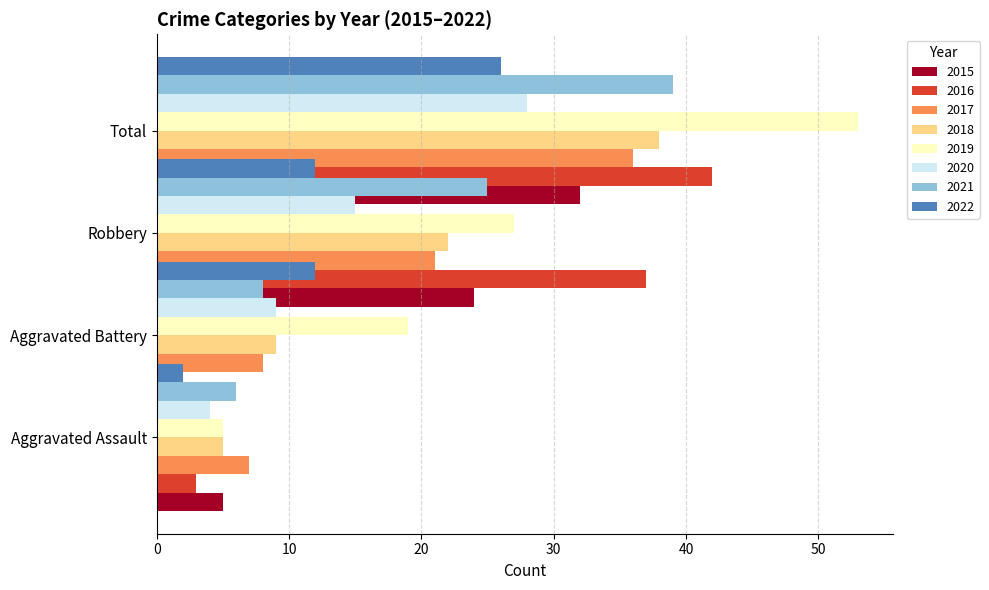

At which label is Total closest to 39?

2021